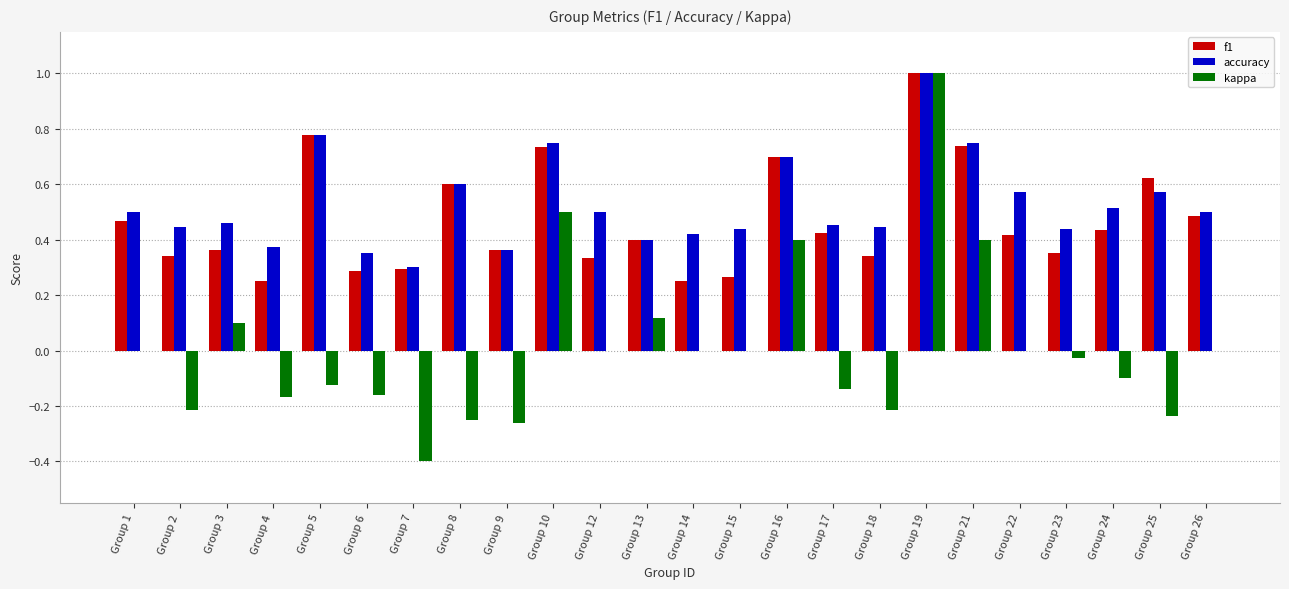

At which label does f1 reach its peak?

Group 19